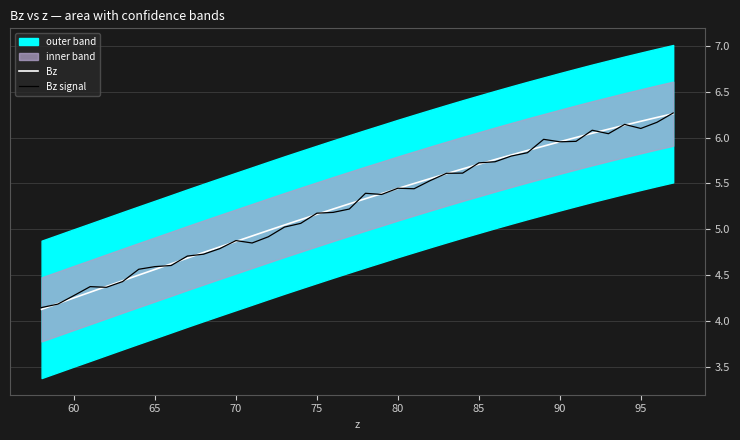

What is the highest value of the Bz signal series?

6.3